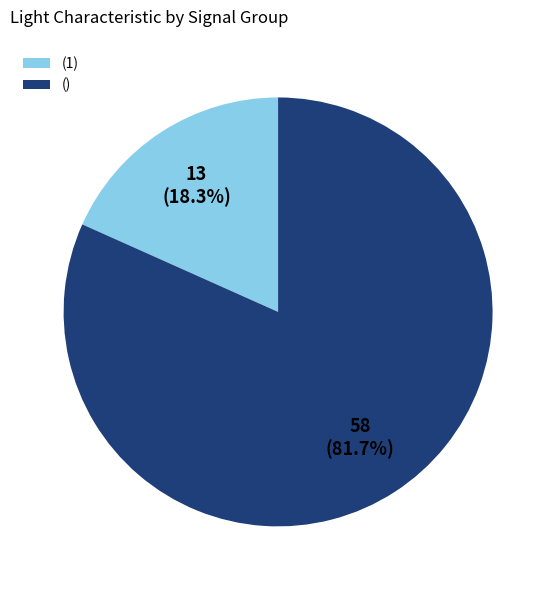

Rank the categories by value from highest to lowest.

(), (1)